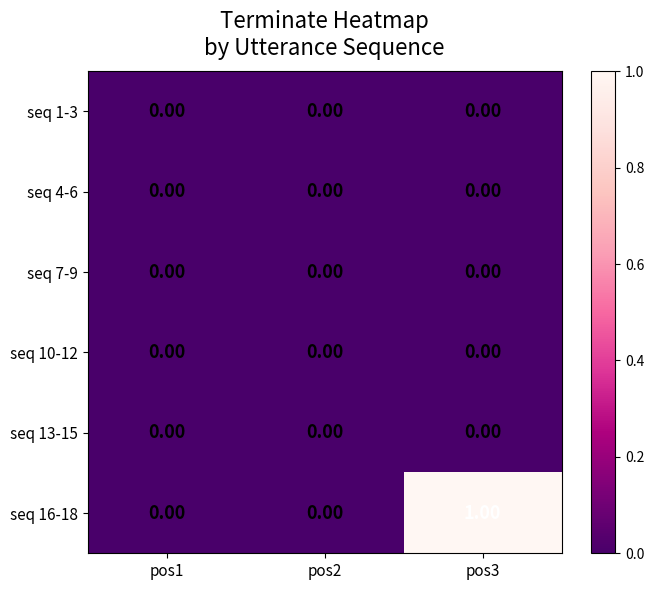

Which series has the largest total across all categories?

seq 16-18